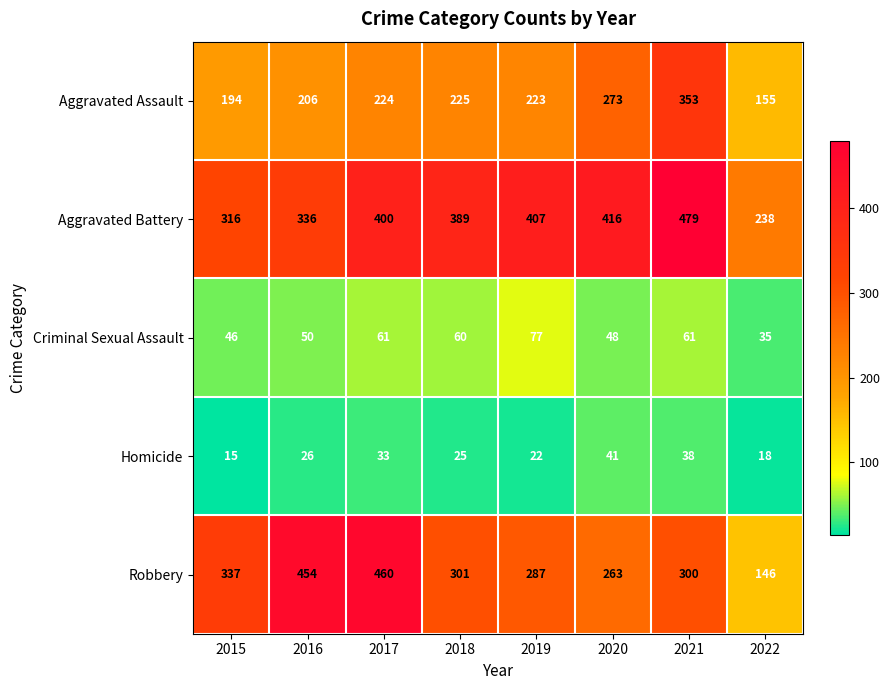

What is the difference between the second highest and second lowest values in the Aggravated Battery series?

100